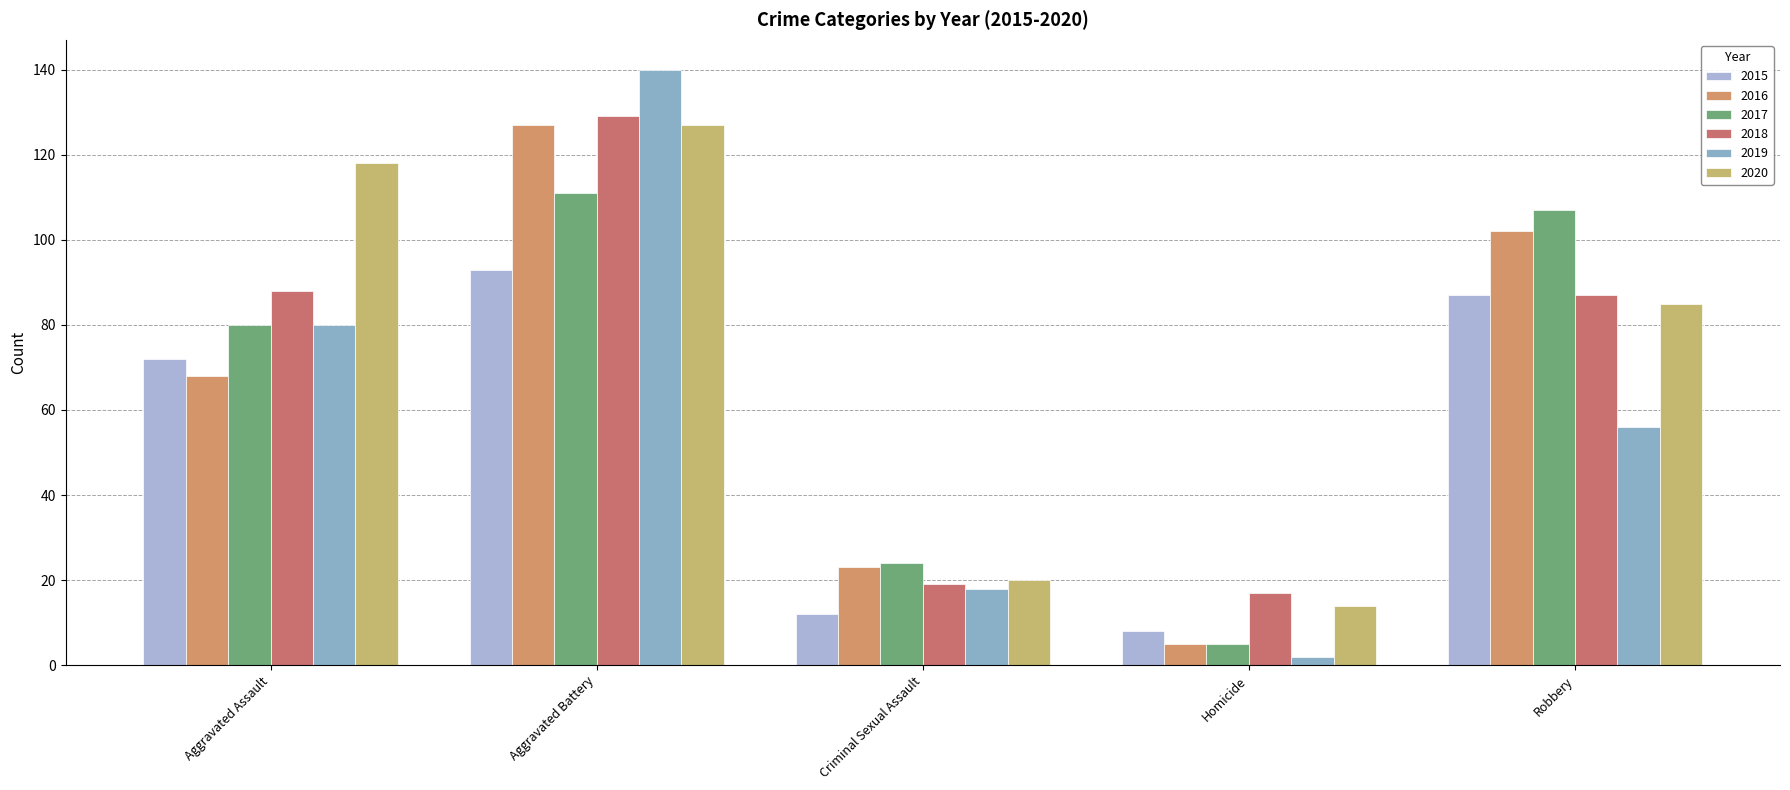

Does the chart contain stacked bars?

No